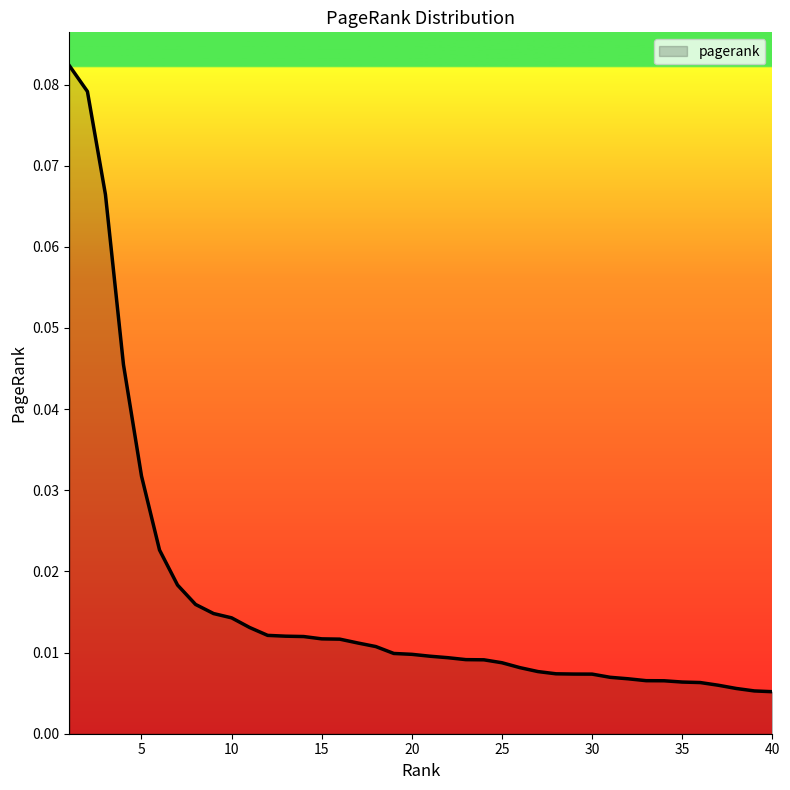

What is the difference between the maximum and second lowest values?

0.1